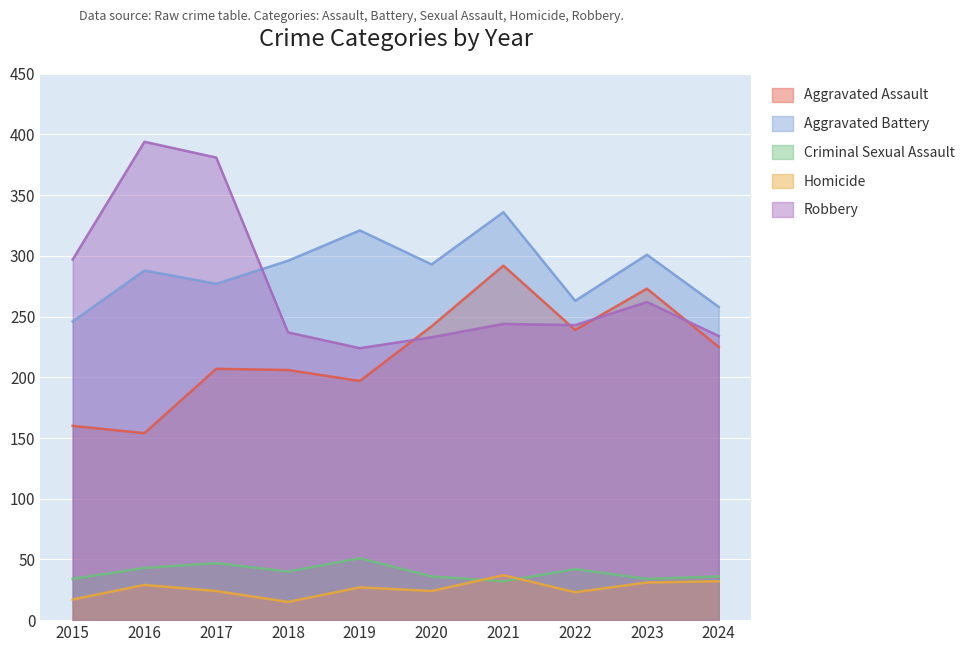

Reading left to right, extract all data points from this chart.

Aggravated Assault: 2015=160	2016=154	2017=207	2018=206	2019=197	2020=242	2021=292	2022=239	2023=273	2024=225
Aggravated Battery: 2015=246	2016=288	2017=277	2018=296	2019=321	2020=293	2021=336	2022=263	2023=301	2024=258
Criminal Sexual Assault: 2015=34	2016=43	2017=47	2018=40	2019=51	2020=36	2021=32	2022=42	2023=34	2024=36
Homicide: 2015=17	2016=29	2017=24	2018=15	2019=27	2020=24	2021=37	2022=23	2023=31	2024=32
Robbery: 2015=297	2016=394	2017=381	2018=237	2019=224	2020=233	2021=244	2022=243	2023=262	2024=234